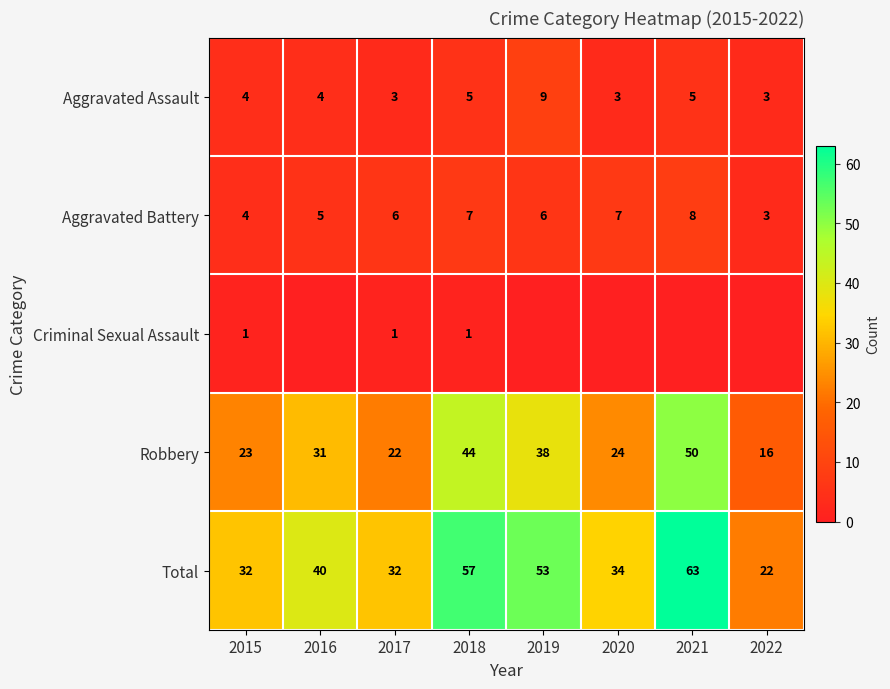

Count the Aggravated Battery values in the range 5 to 7.

5